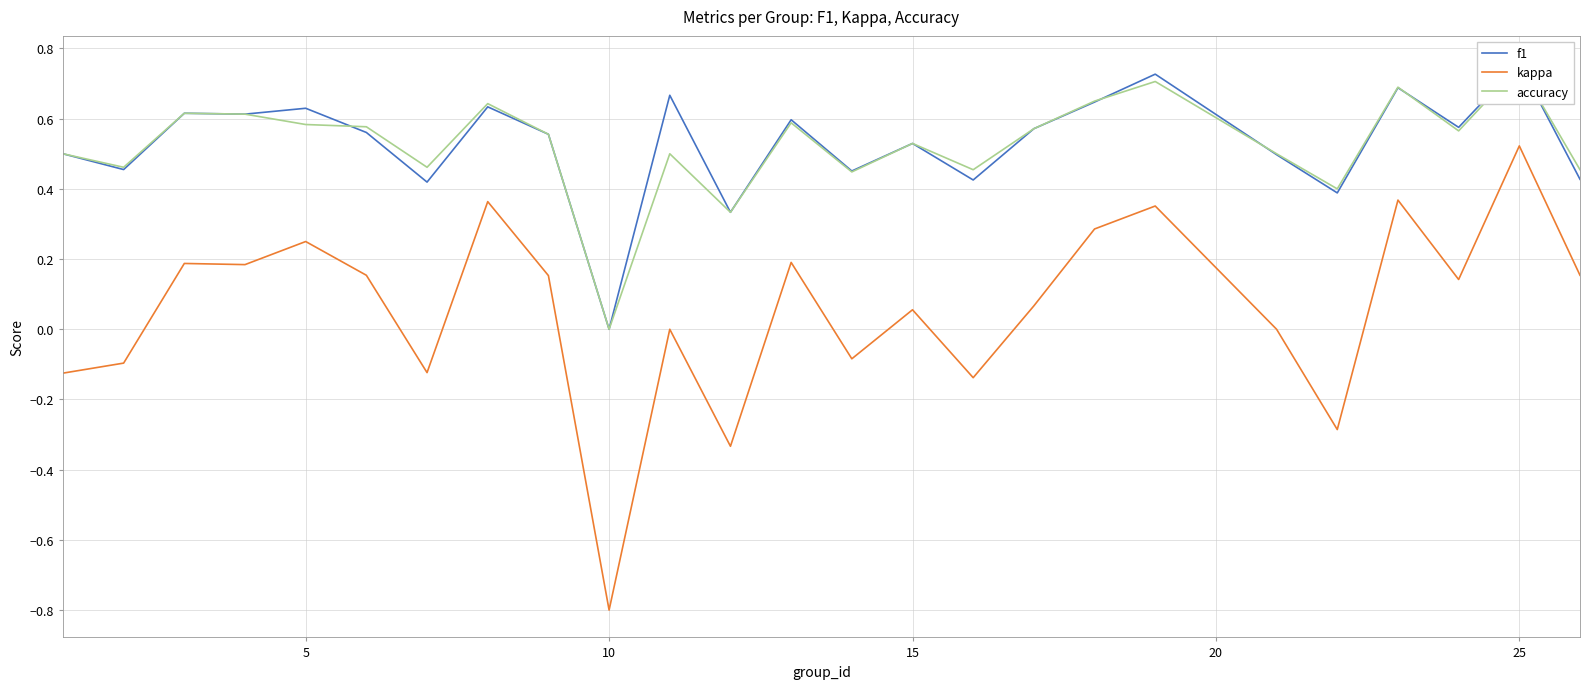

What is the minimum value for kappa?

-0.8